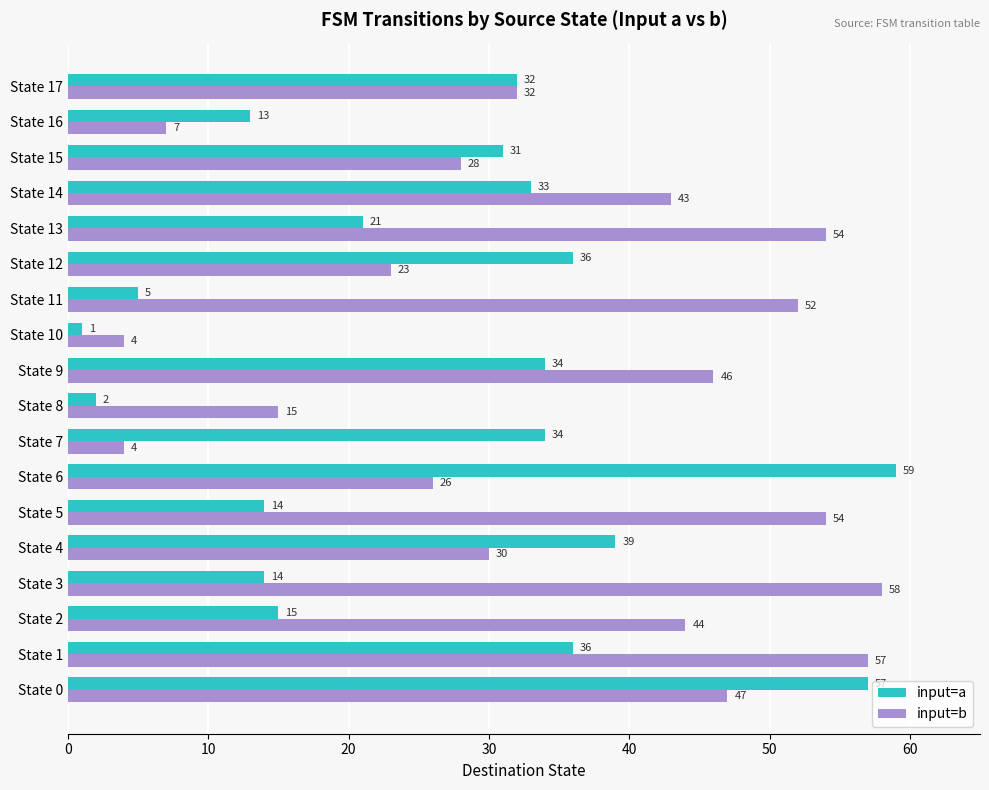

The input=b series shows 10 at State 8. True or false?

False